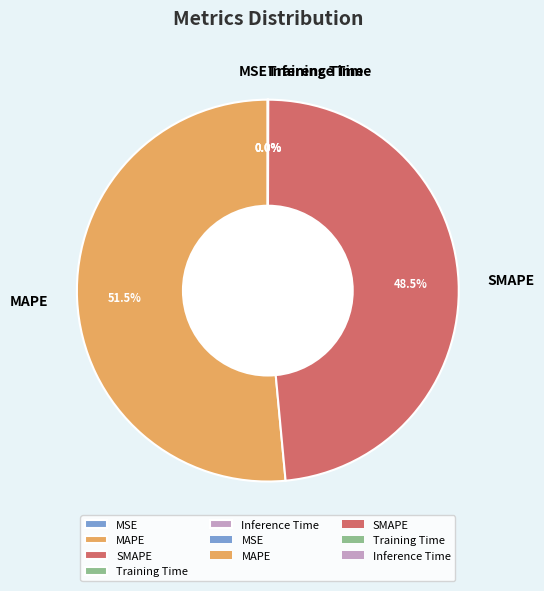

Does MAPE represent more than half of the total?

Yes